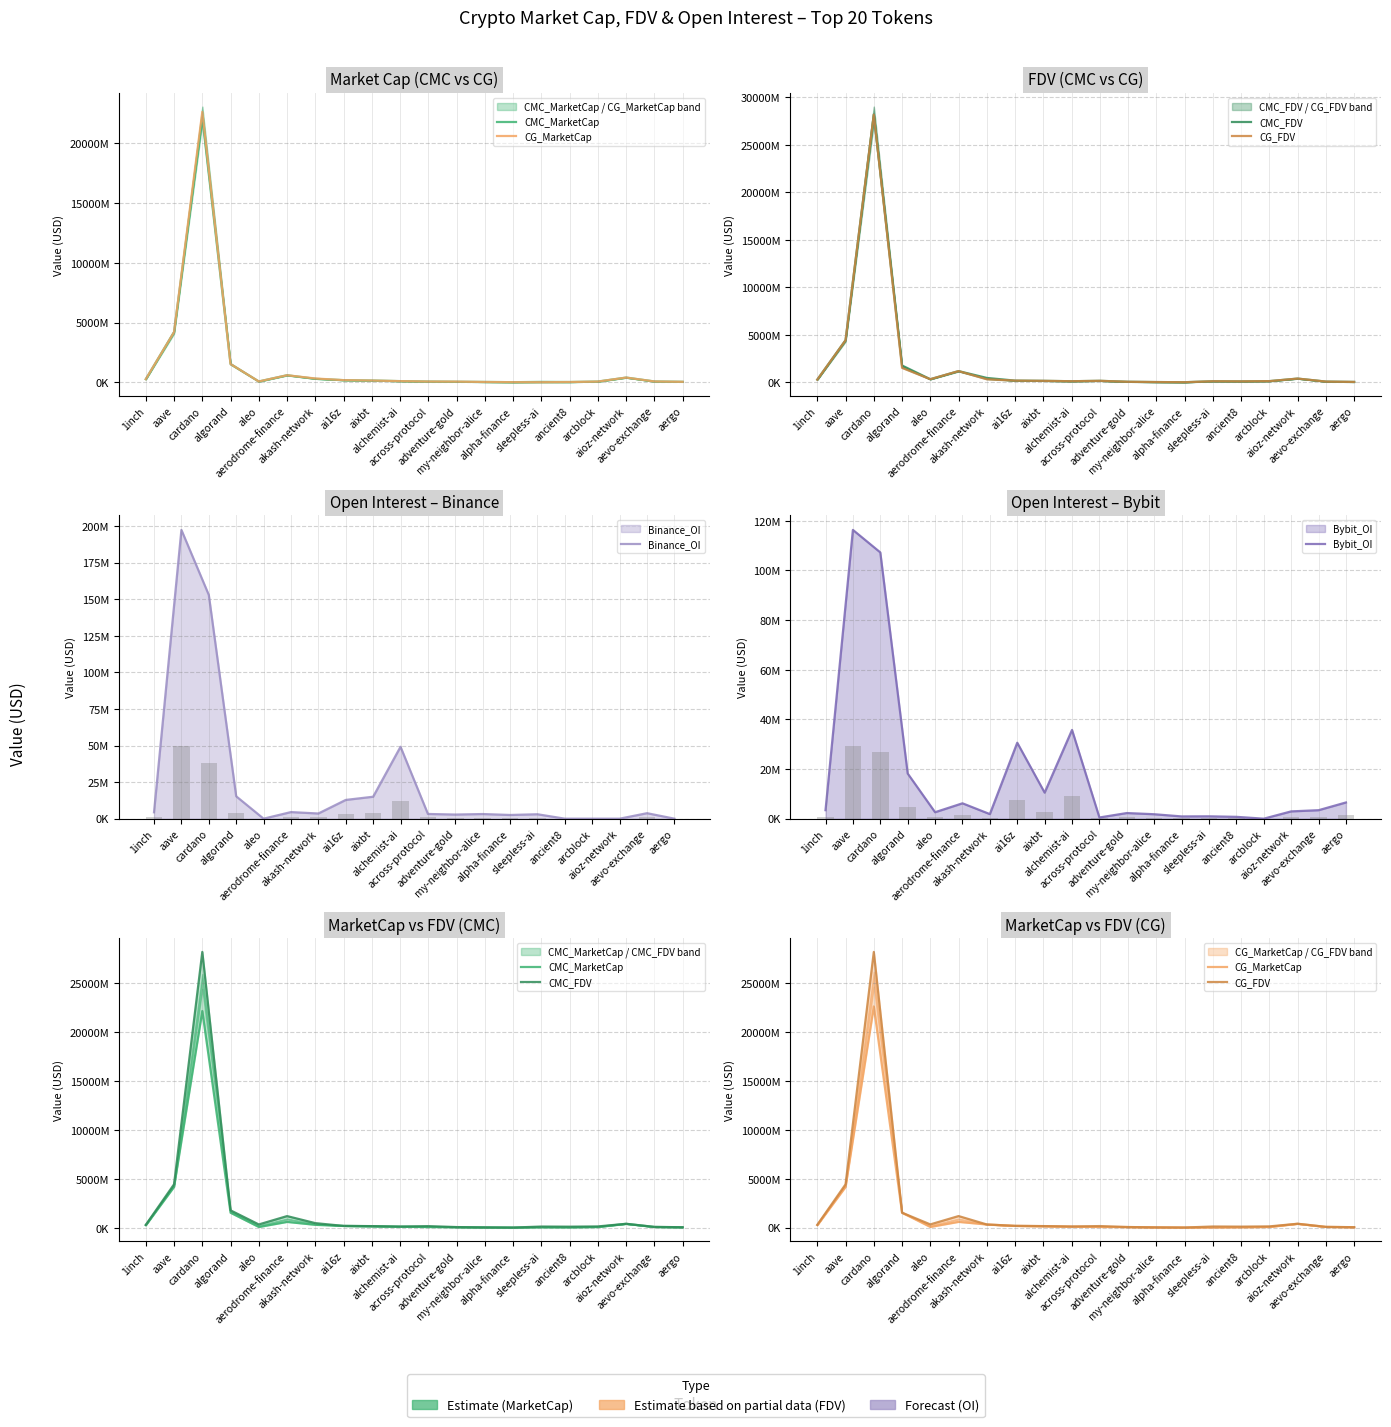

How many groups of bars are there?

20